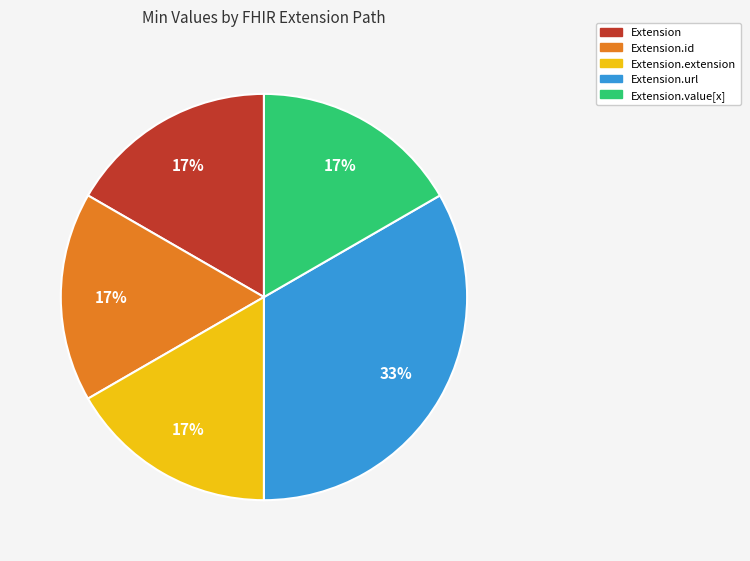

Is there any slice that represents more than half of the pie?

No